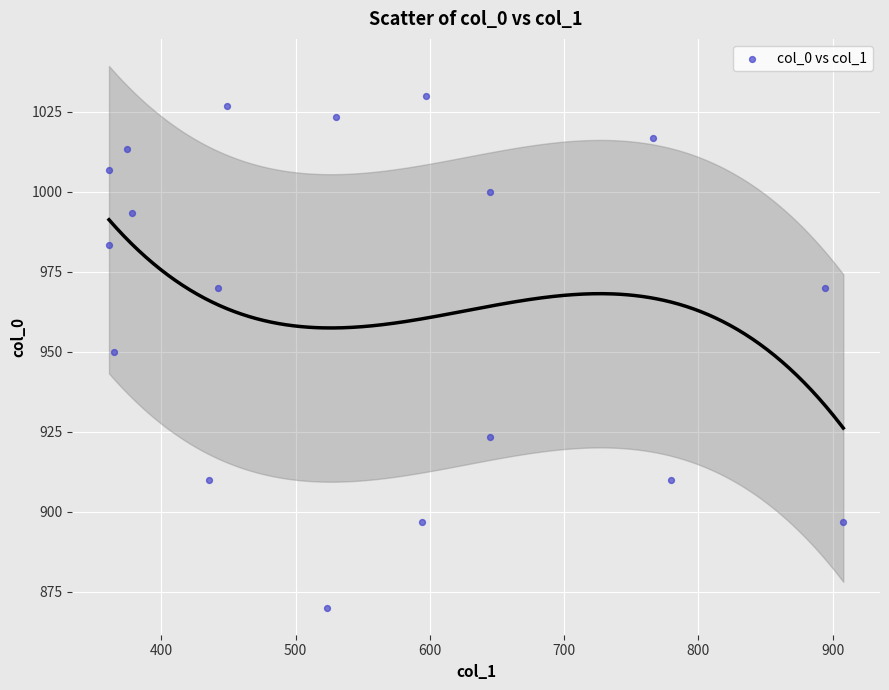

What is the range of X values (max minus min)?

546.8